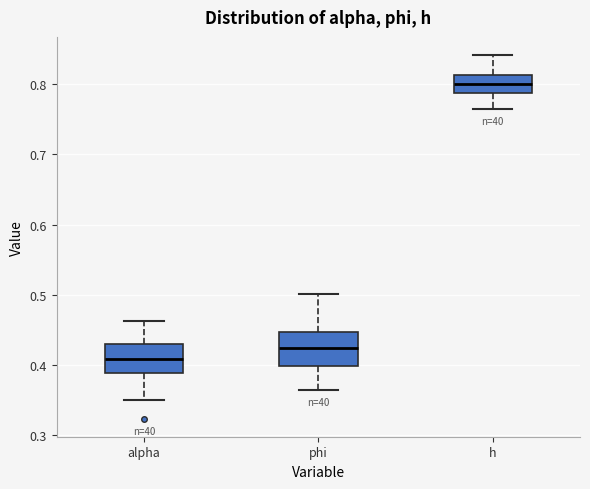

Reading left to right, transcribe this box plot: for each box, give where its median line is, the range the box spans, and where its two whiskers end, as read against the y-axis. The values are not printed on the chart, so give them approximately, as read against the axis.

alpha: median 0.41, box 0.39 to 0.43, whiskers 0.35 to 0.46
phi: median 0.42, box 0.40 to 0.45, whiskers 0.36 to 0.50
h: median 0.80, box 0.79 to 0.81, whiskers 0.76 to 0.84